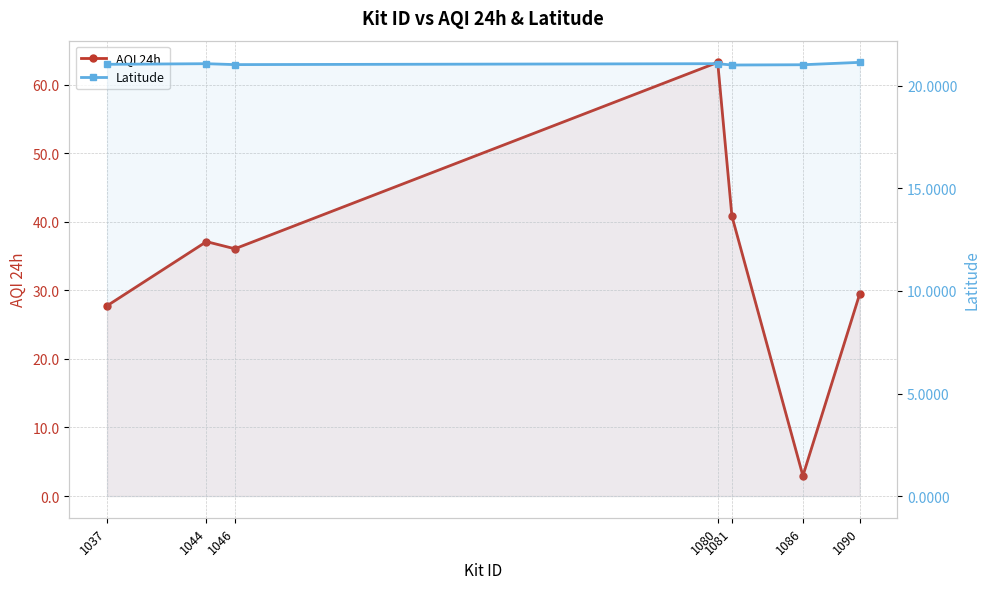

How many data points in AQI 24h are less than 36?

3